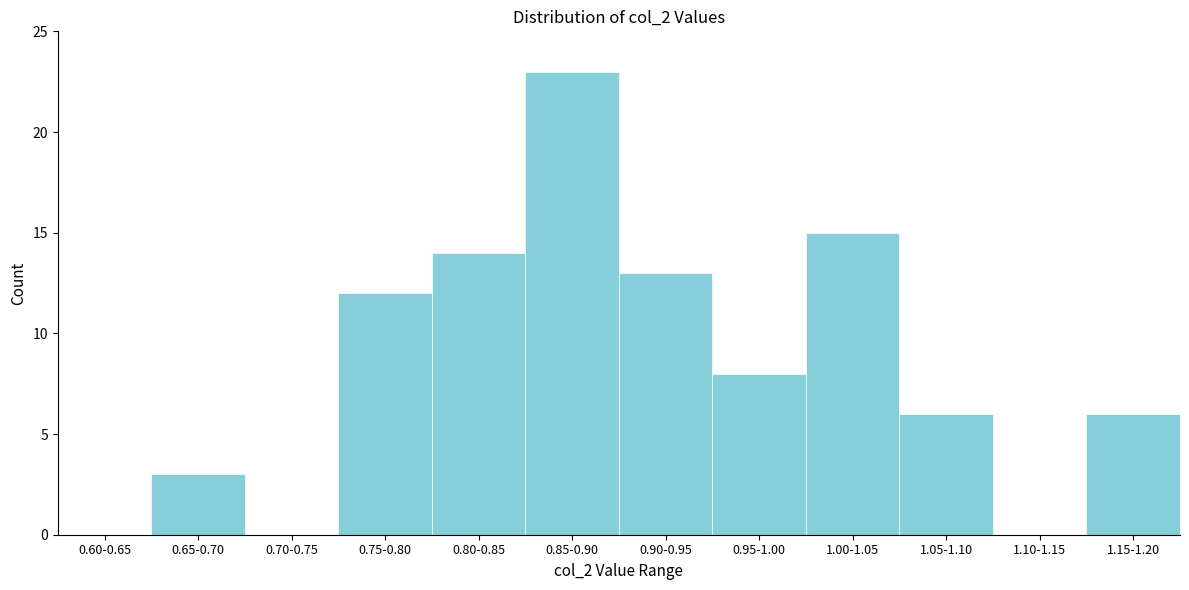

Reading right to left, extract all data points from this chart.

1.15-1.20=6	1.10-1.15=0	1.05-1.10=6	1.00-1.05=15	0.95-1.00=8	0.90-0.95=13	0.85-0.90=23	0.80-0.85=14	0.75-0.80=12	0.70-0.75=0	0.65-0.70=3	0.60-0.65=0